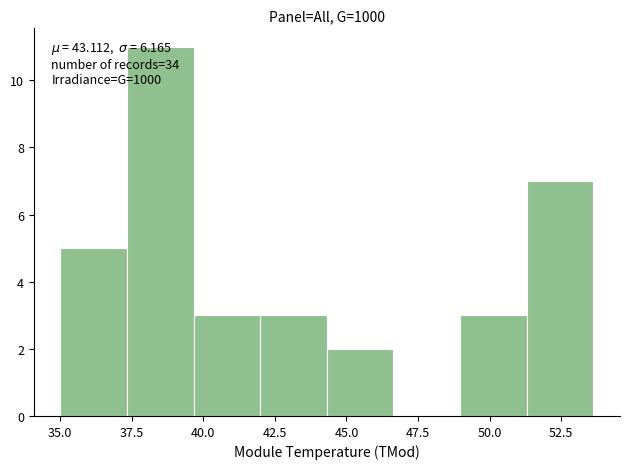

Which range on the x-axis has the tallest bar?

37.5 to 39.5